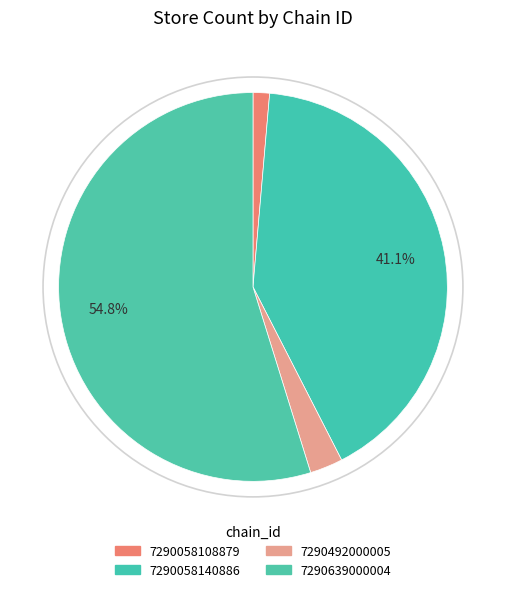

How many segments does this pie chart have?

4